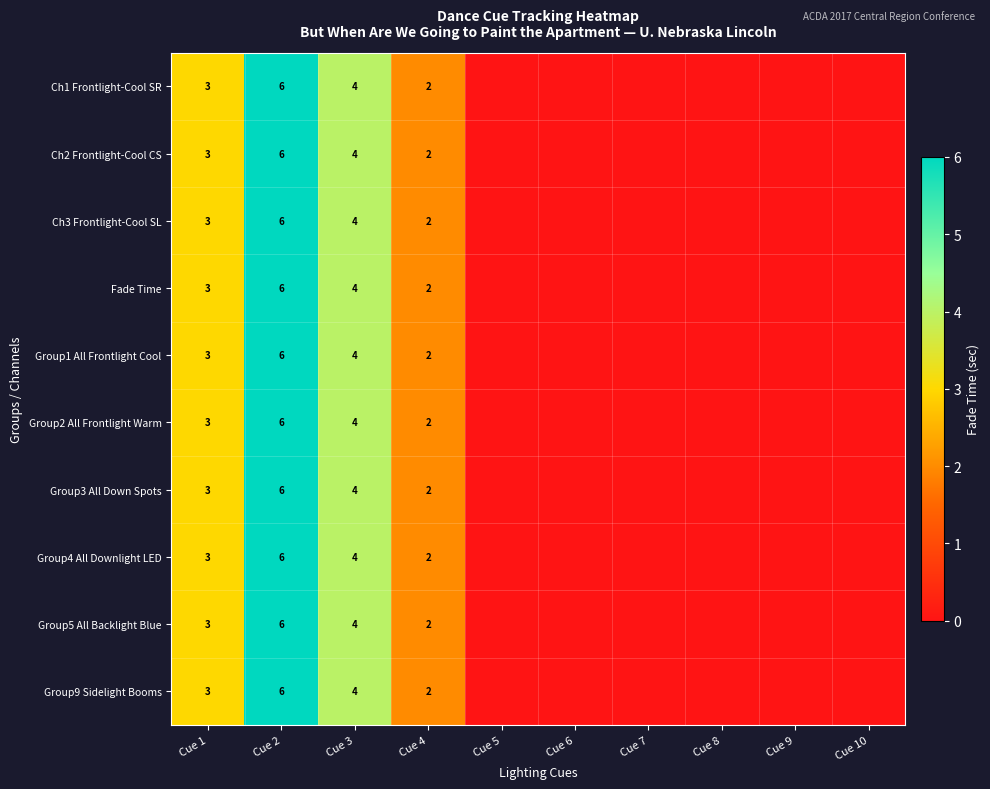

What is the greatest value displayed?

6